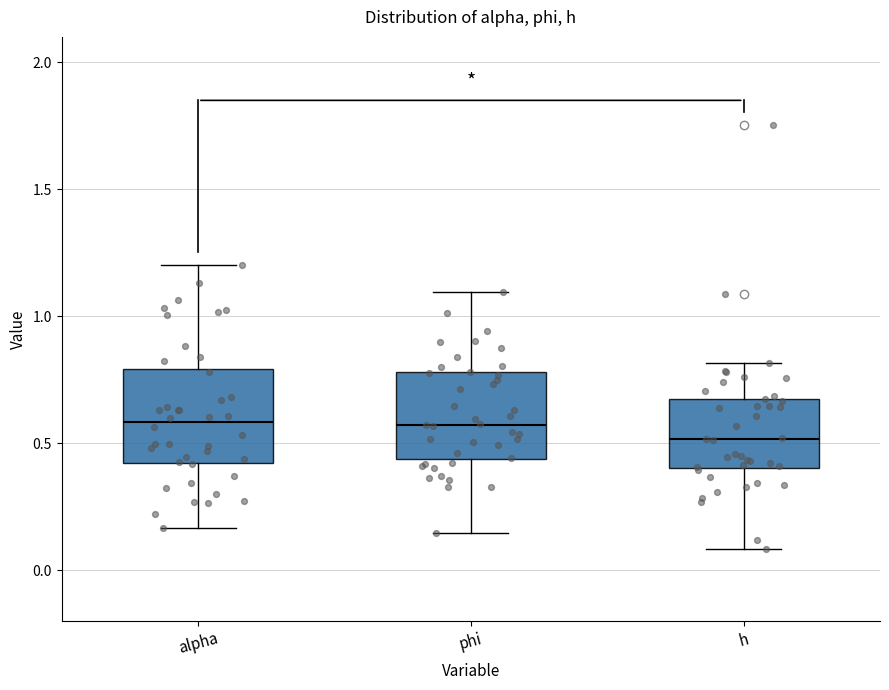

Reading left to right, read every box against the y-axis: the position of its median line, the range the box covers, and the ends of its whiskers. The values are not printed on the chart, so give them approximately, as read against the axis.

alpha: median 0.60, box 0.40 to 0.80, whiskers 0.15 to 1.20
phi: median 0.55, box 0.45 to 0.80, whiskers 0.15 to 1.10
h: median 0.50, box 0.40 to 0.70, whiskers 0.10 to 0.80